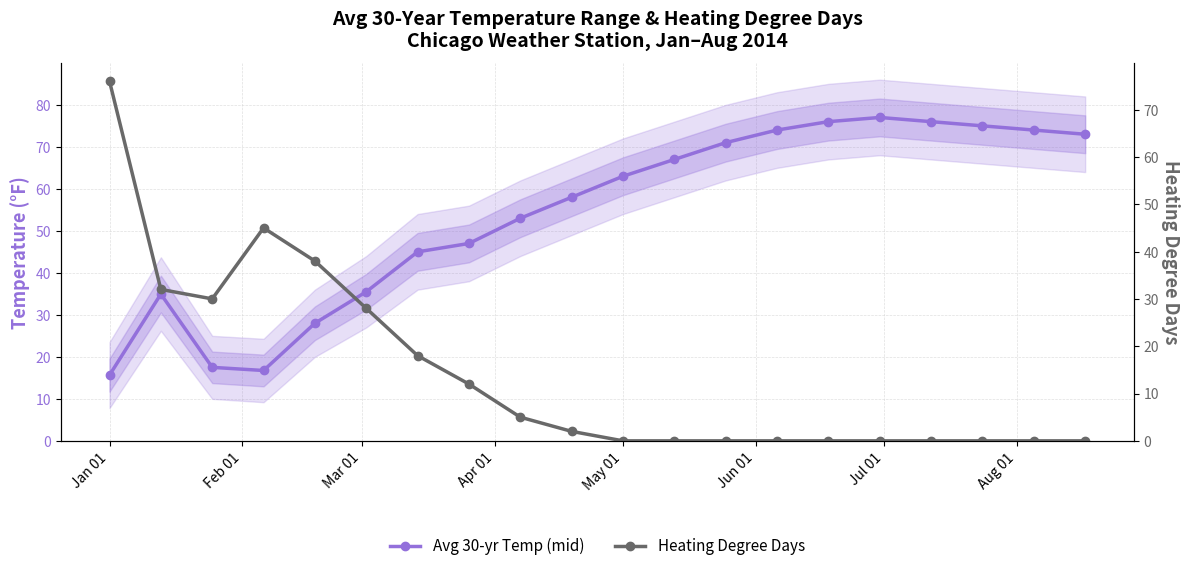

Reading left to right, transcribe all the data shown in this chart.

Avg 30-yr Temp (mid): 15.7	35.0	17.5	16.8	28.0	35.5	45.0	47.0	53.0	58.0	63.0	67.0	71.0	74.0	76.0	77.0	76.0	75.0	74.0	73.0
Heating Degree Days: 76.0	32.0	30.0	45.0	38.0	28.0	18.0	12.0	5.0	2.0	0.0	0.0	0.0	0.0	0.0	0.0	0.0	0.0	0.0	0.0